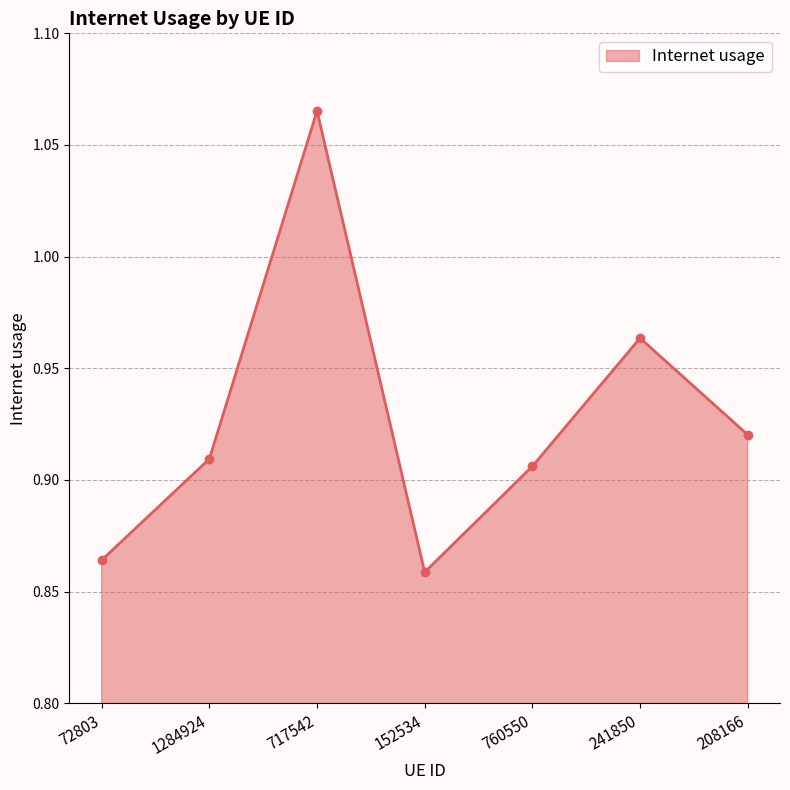

Which label corresponds to the smallest value in the chart?

152534